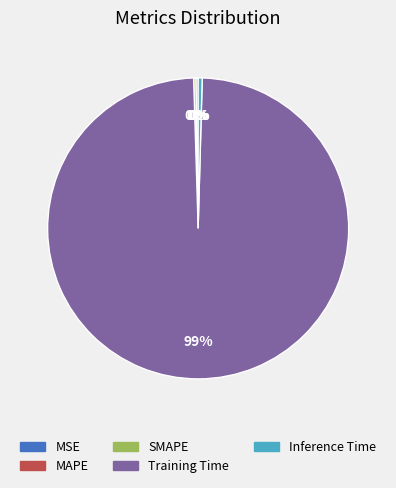

Which category accounts for the majority?

Training Time